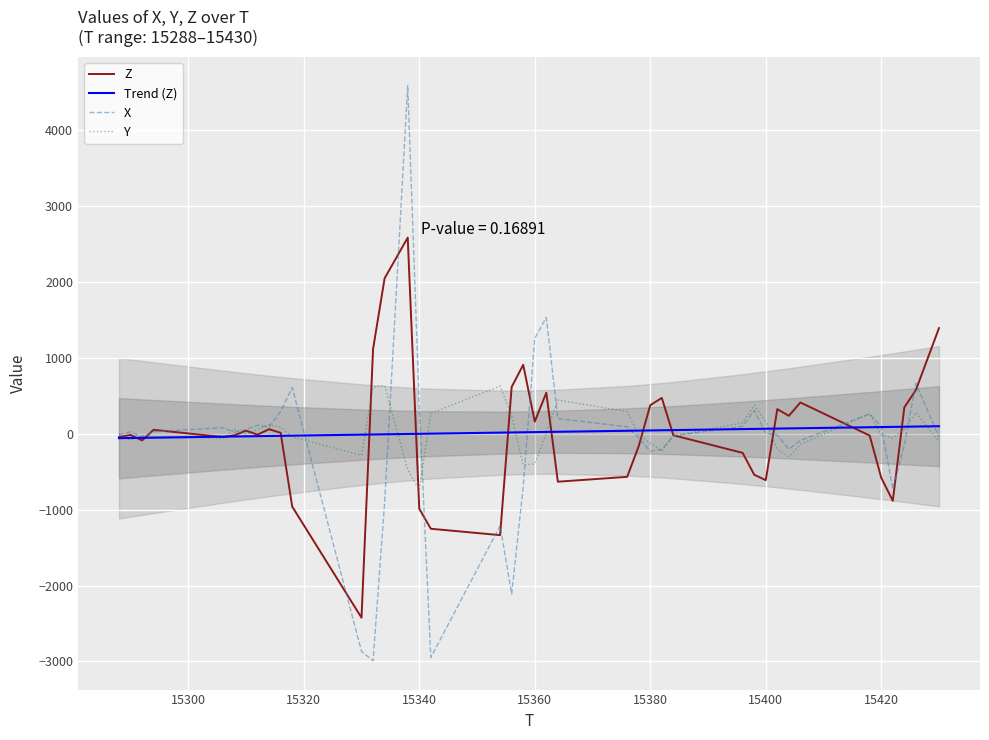

List the series in order of their peak value, lowest first.

Trend (Z), Y, Z, X